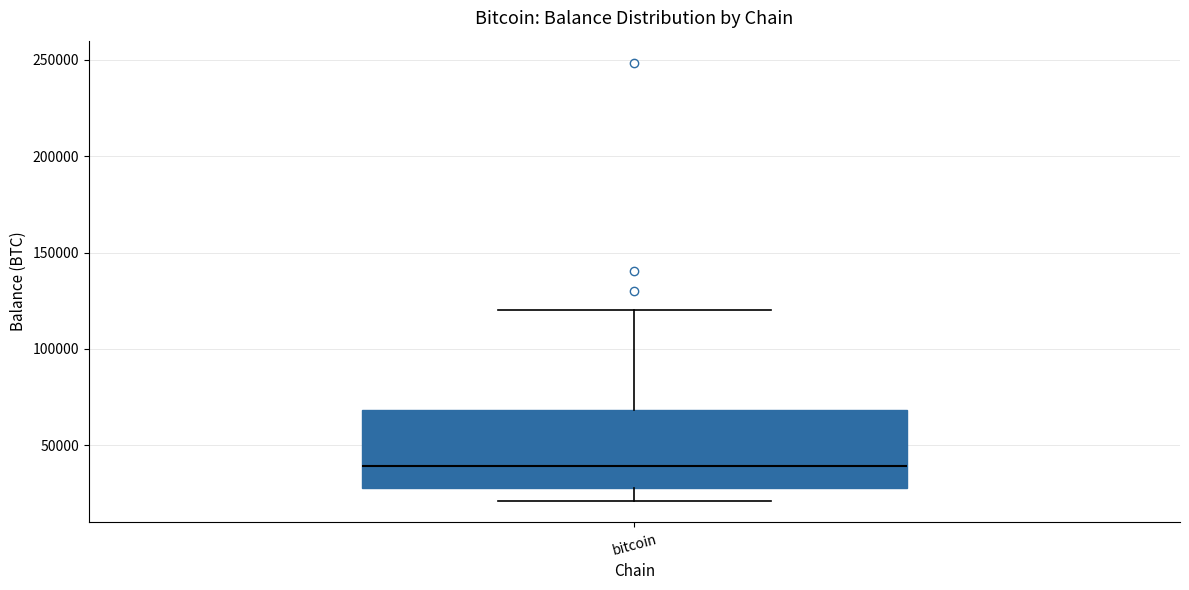

Read this box plot against the y-axis: the position of the median line, the range covered by the box, and the ends of both whiskers. The values are not printed on the chart, so give them approximately, as read against the axis.

median 40000, box 30000 to 70000, whiskers 20000 to 120000